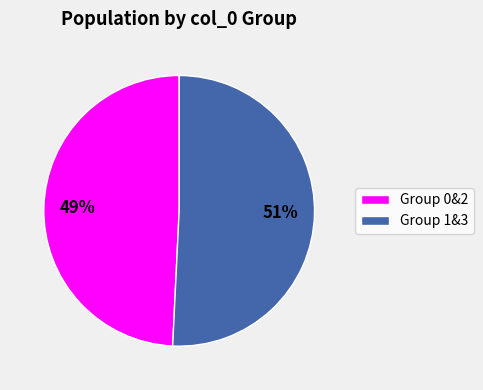

To the nearest percent, what is the average slice percentage?

50%